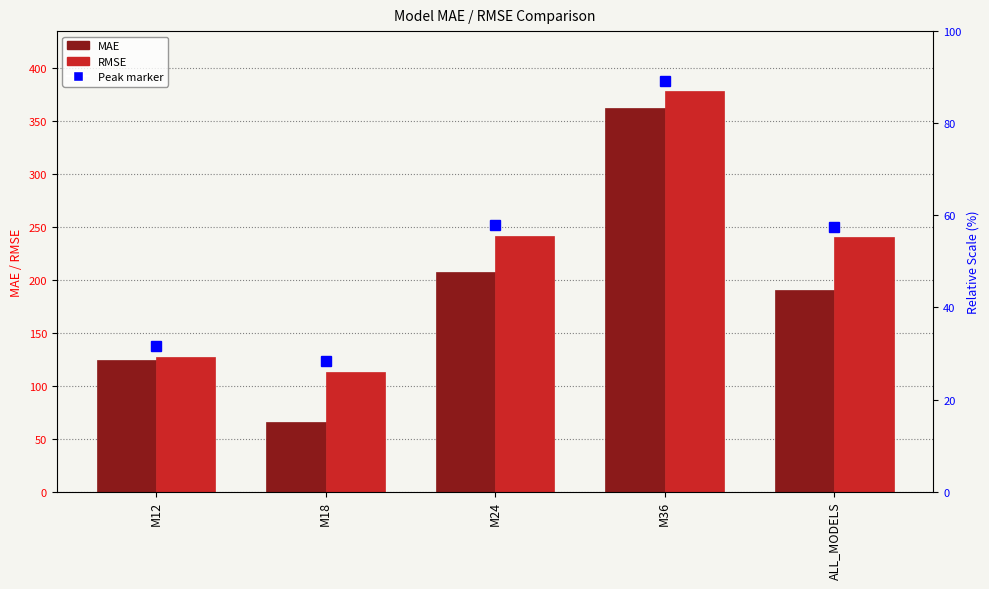

Which category has the lowest value in the MAE series?

M18